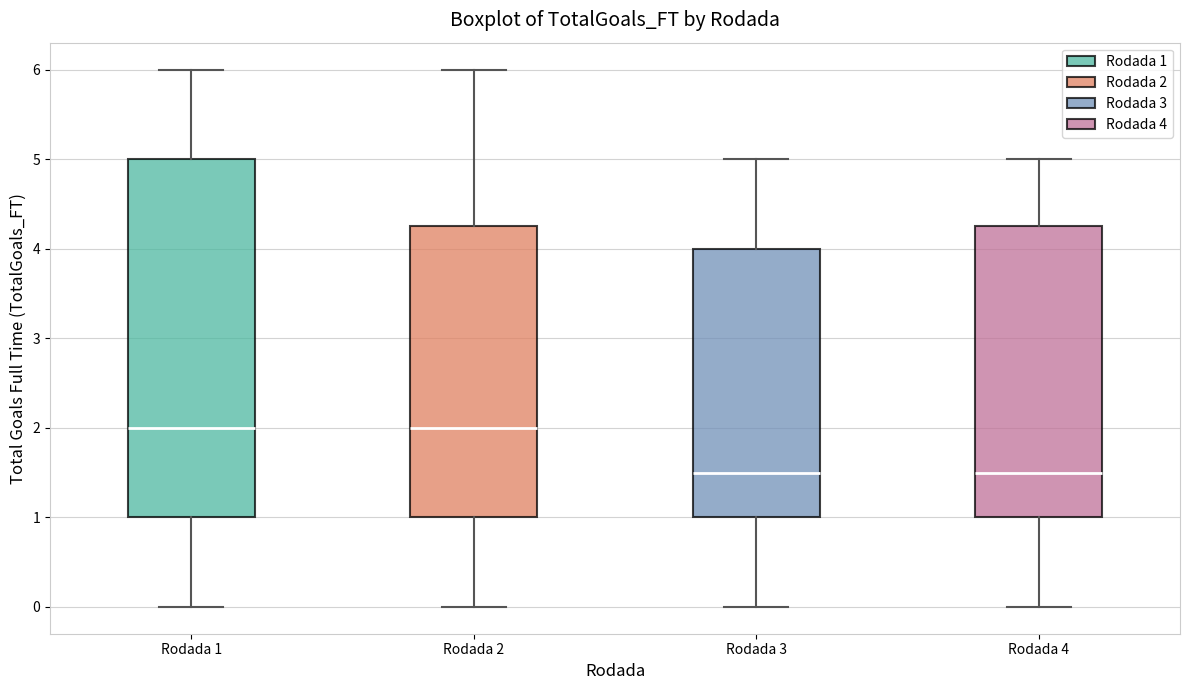

Reading left to right, read every box against the y-axis: the position of its median line, the range the box covers, and the ends of its whiskers. The values are not printed on the chart, so give them approximately, as read against the axis.

Rodada 1: median 2.0, box 1.0 to 5.0, whiskers 0.0 to 6.0
Rodada 2: median 2.0, box 1.0 to 4.3, whiskers 0.0 to 6.0
Rodada 3: median 1.5, box 1.0 to 4.0, whiskers 0.0 to 5.0
Rodada 4: median 1.5, box 1.0 to 4.3, whiskers 0.0 to 5.0